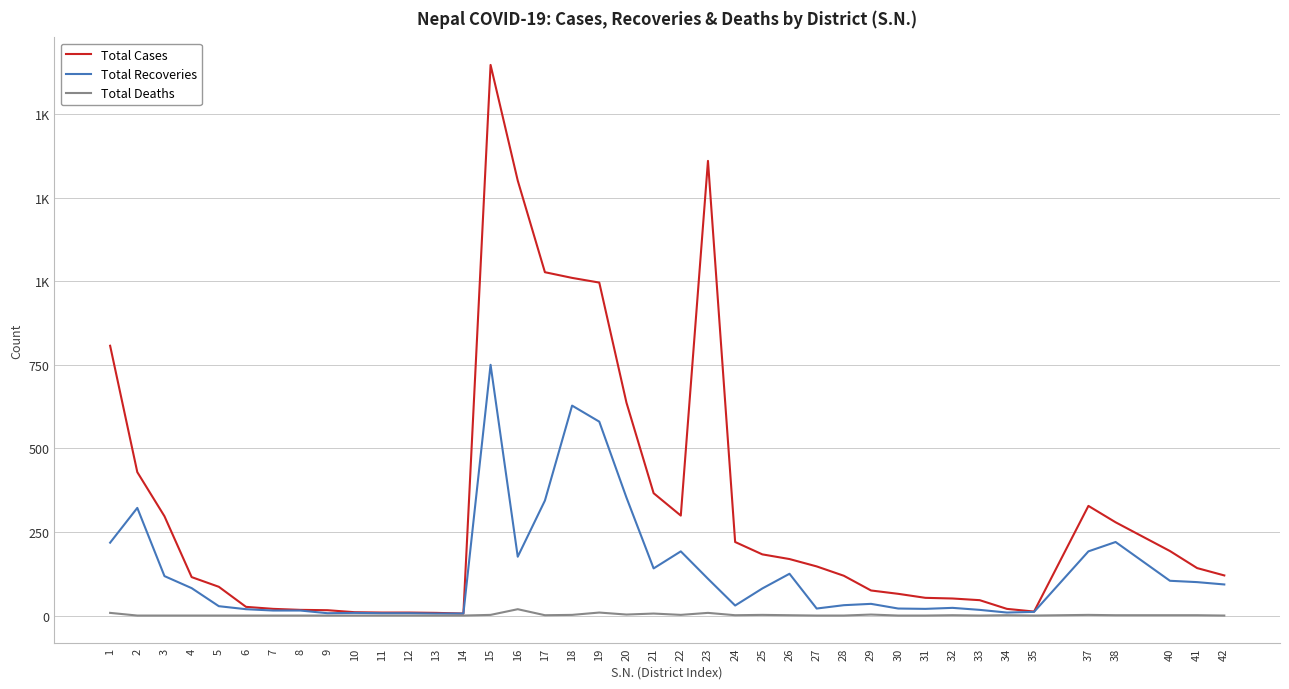

Does the chart have visible grid lines?

Yes